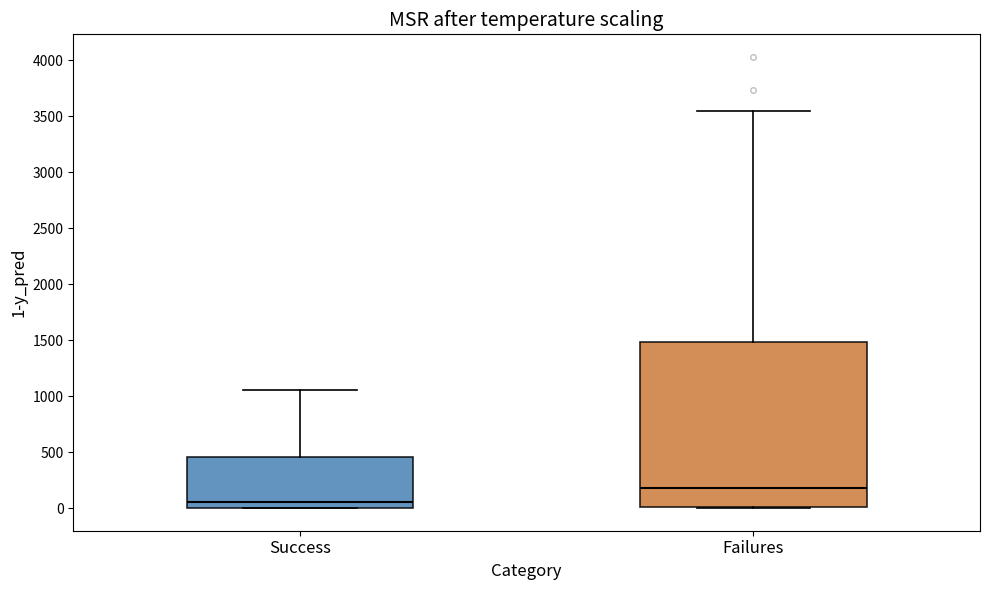

Reading left to right, transcribe this box plot: for each box, give where its median line is, the range the box spans, and where its two whiskers end, as read against the y-axis. The values are not printed on the chart, so give them approximately, as read against the axis.

Success: median 50, box 0 to 450, whiskers 0 to 1050
Failures: median 200, box 0 to 1500, whiskers 0 to 3550